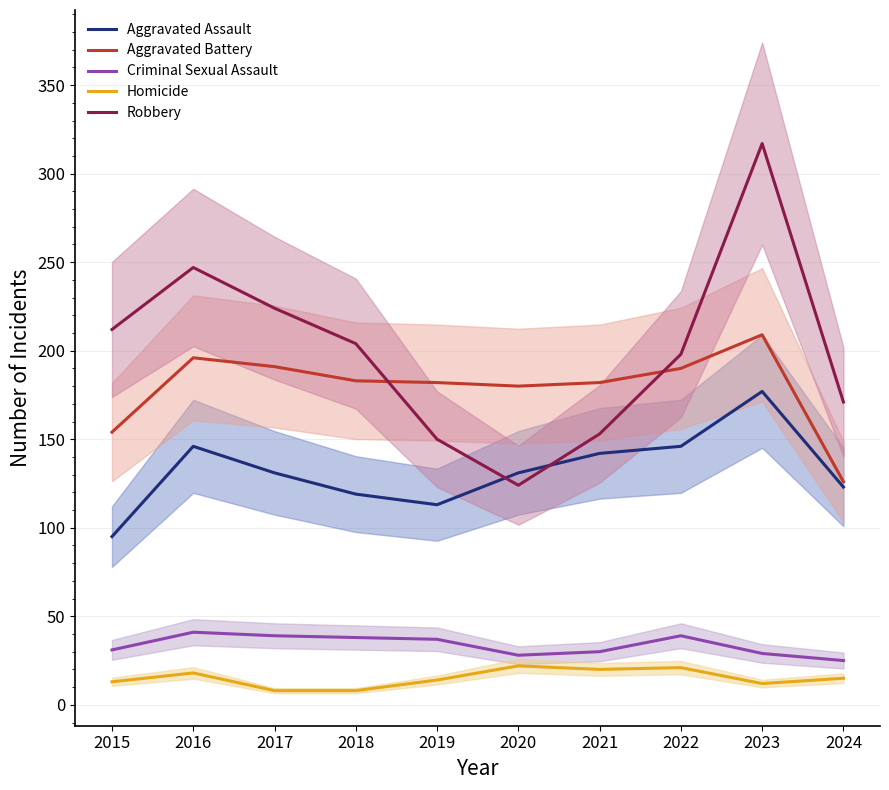

True or false: Aggravated Assault and Homicide cross at least once.

False